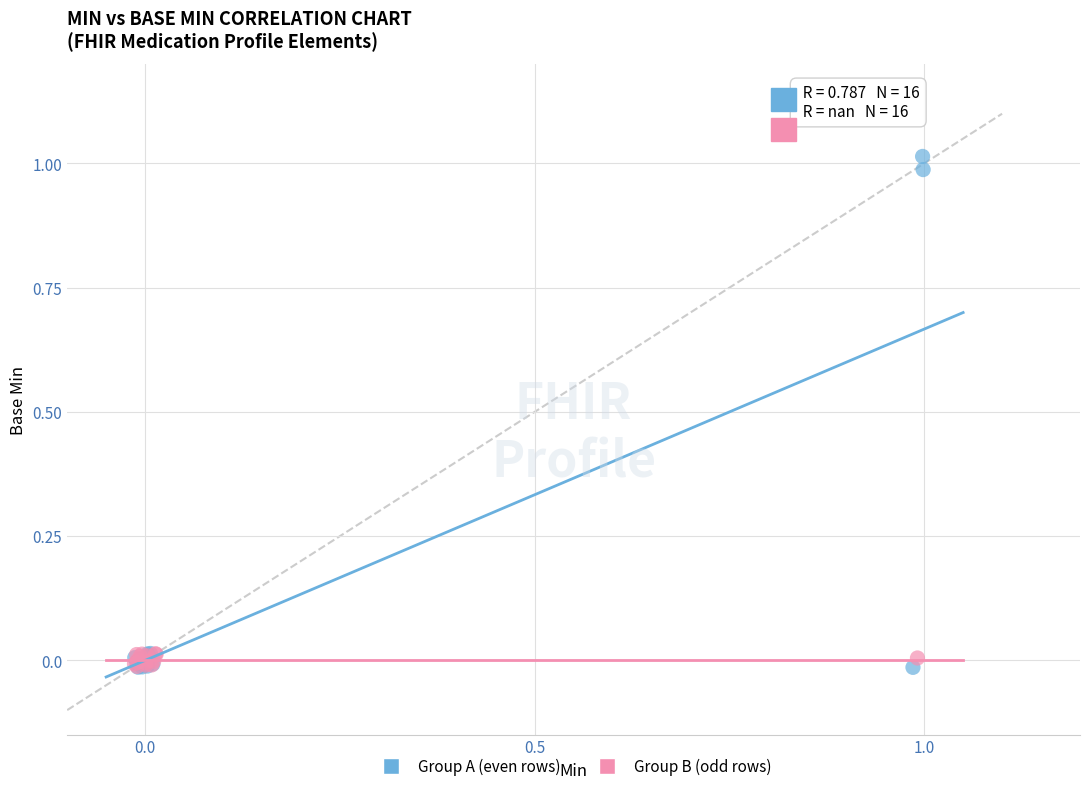

Which series has the largest Y range (max minus min)?

Group A (even rows)